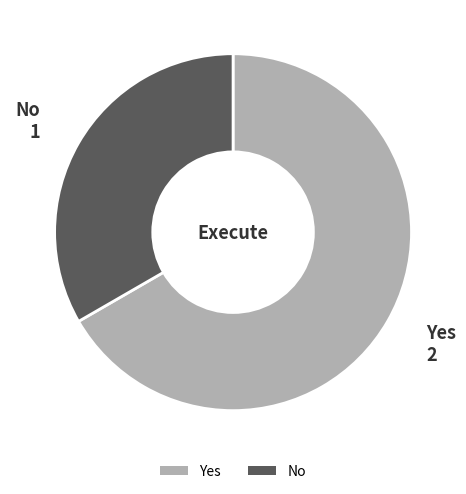

Is it true that Yes is 53% of the pie?

False